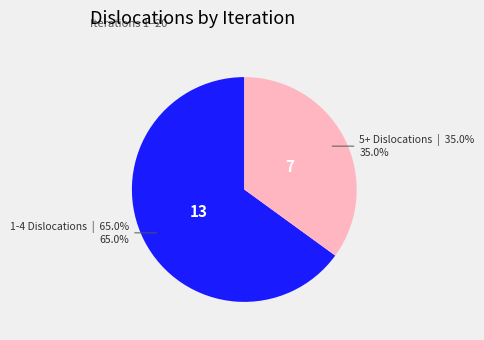

What is the largest slice in the pie chart?

1-4 Dislocations